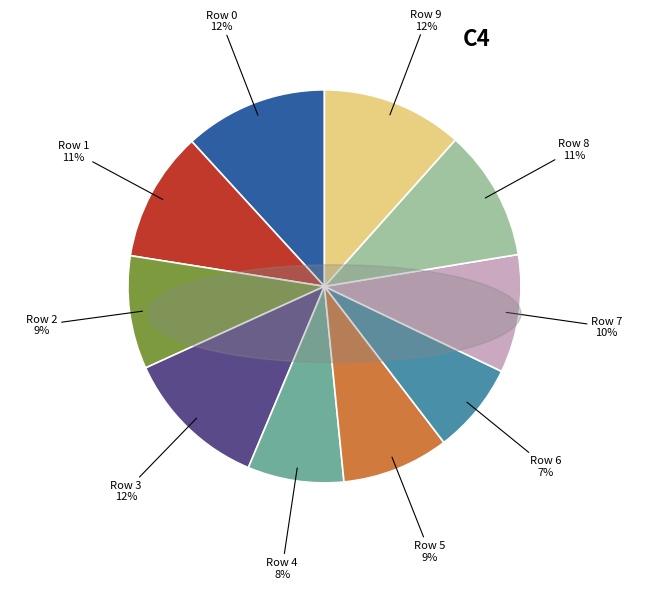

To the nearest percent, what is the average slice percentage?

10%